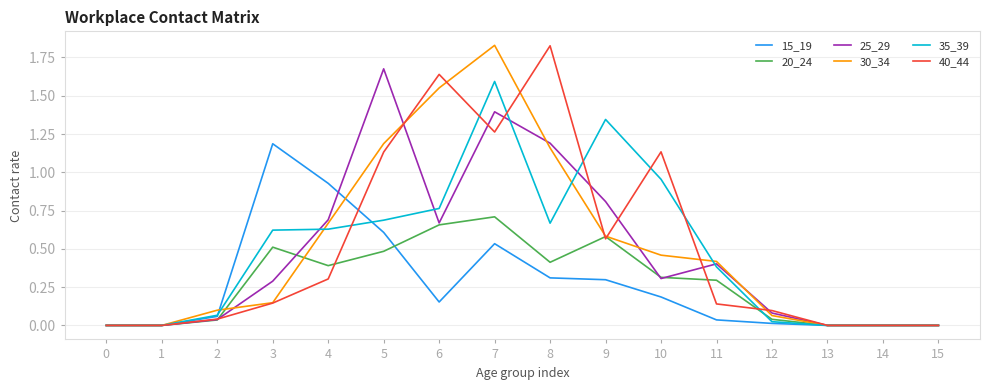

What is the total value across all series at 3?

2.9